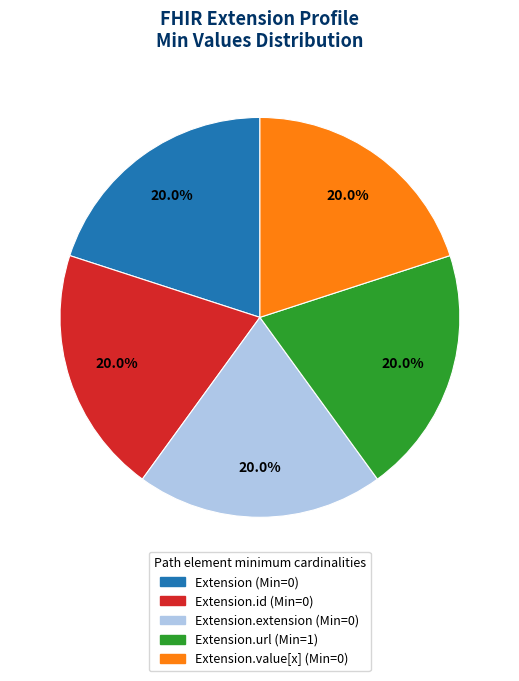

How many segments does this pie chart have?

5